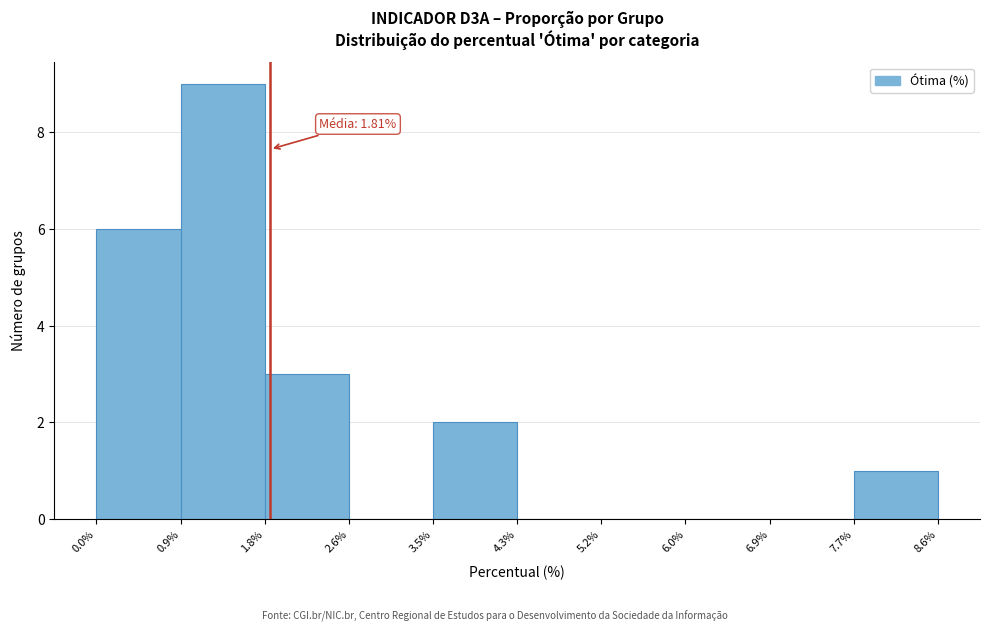

Over which range of the x-axis is the bar tallest?

0.9% to 1.8%